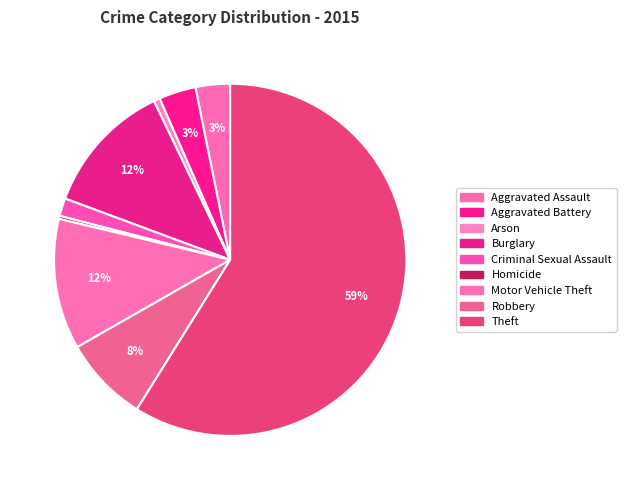

How many slices are in this pie chart?

9